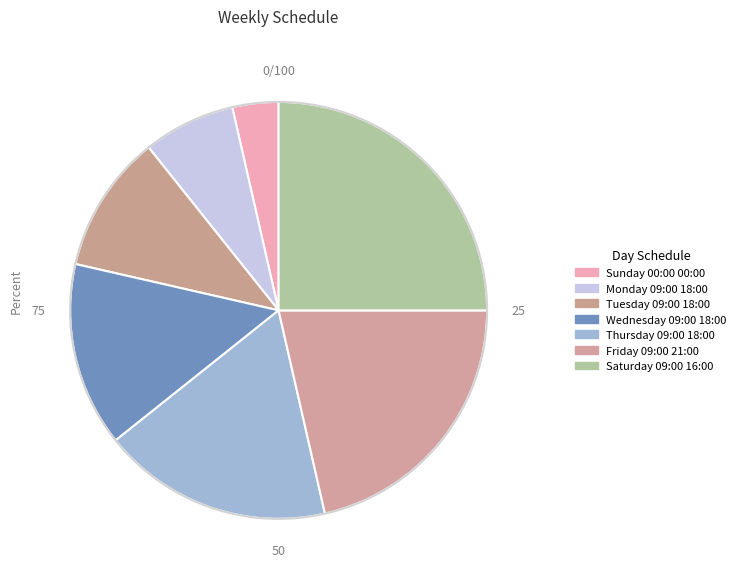

To the nearest percent, what is the average slice percentage?

14%